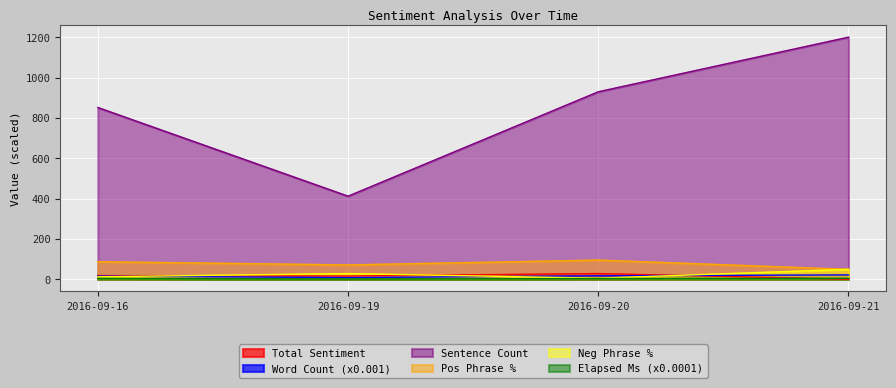

What is the difference between the maximum and minimum values in the totalSentiment series?

28.0